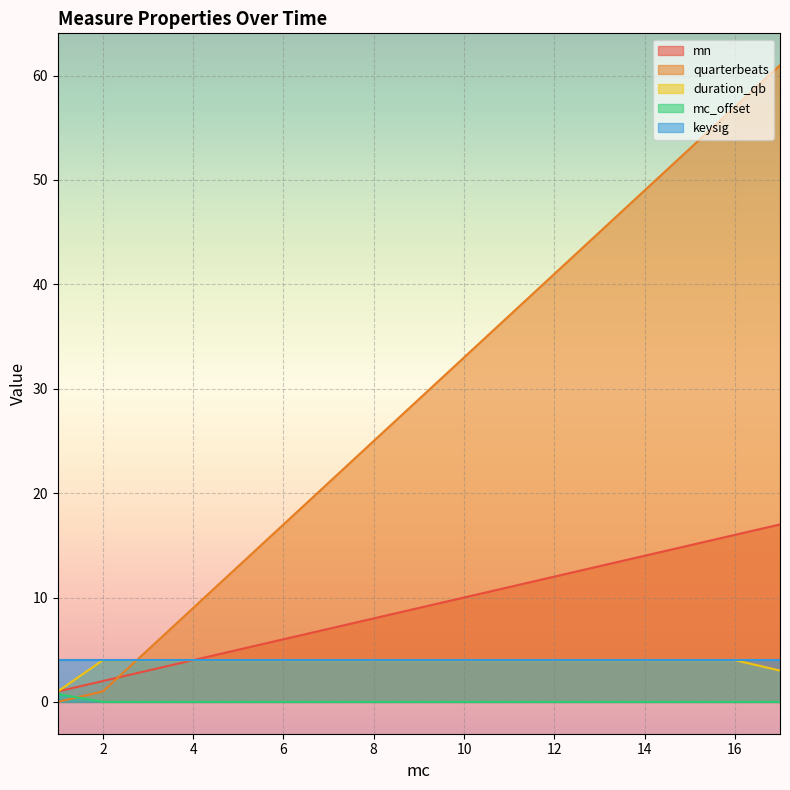

Is the value of mc_offset at 15 greater than the value of quarterbeats at 3?

No